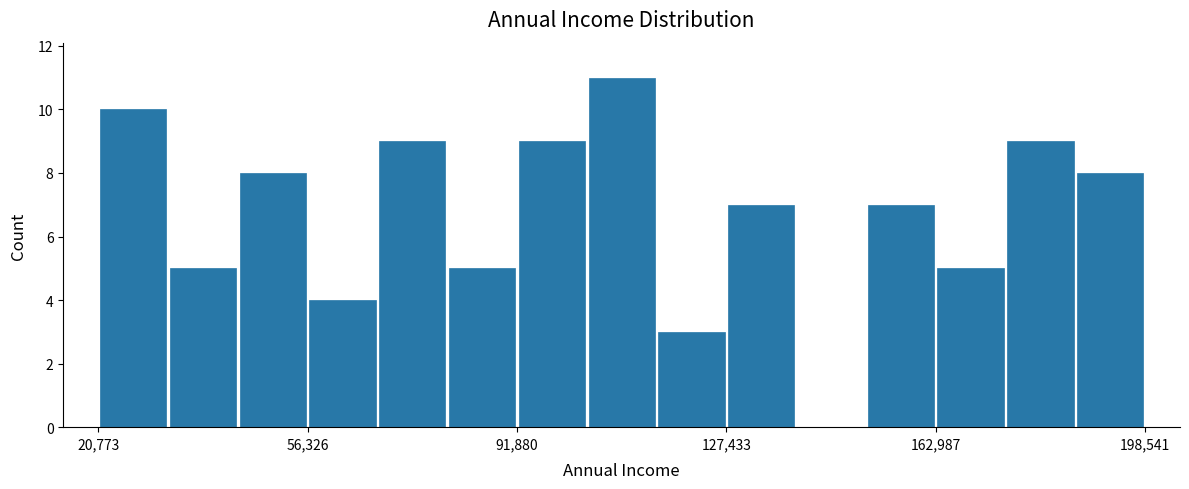

Read against the x-axis, roughly where is the centre of the tallest bar?

110000